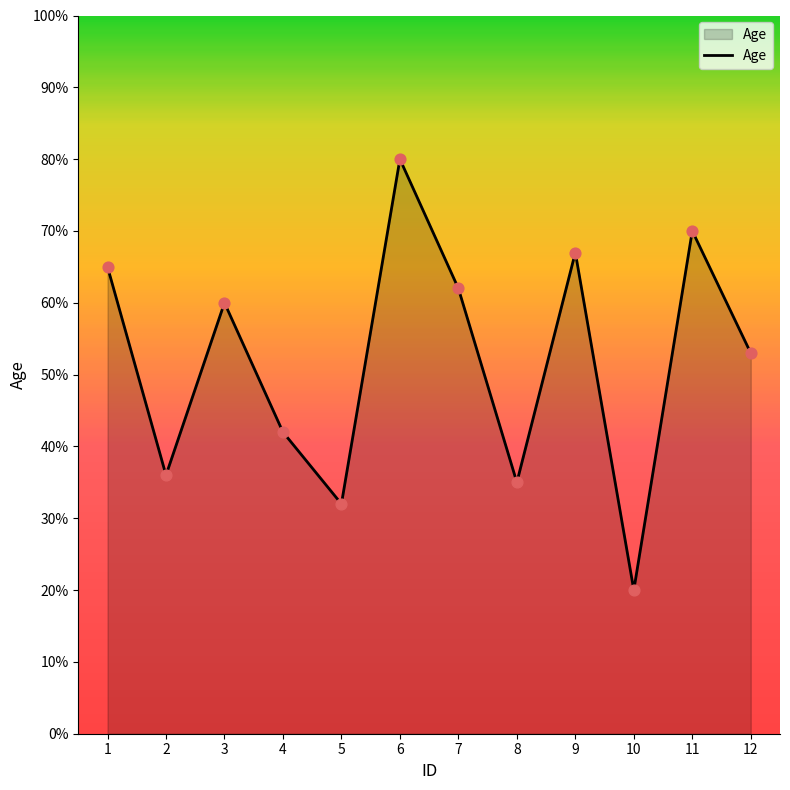

What is the ratio of the value at 8 to the value at 3?

0.6